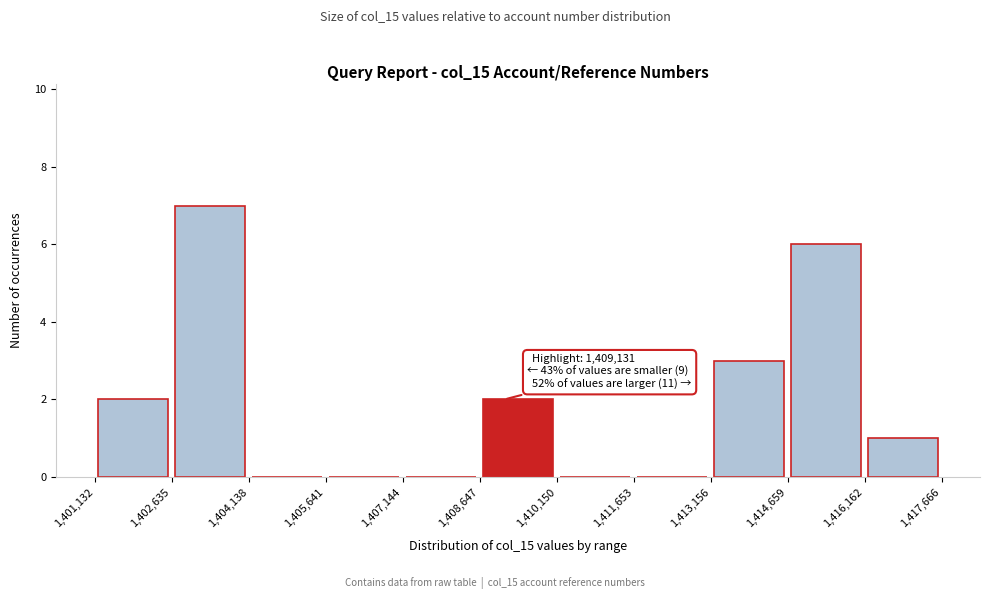

Which range on the x-axis has the tallest bar?

1,402,635 to 1,404,138